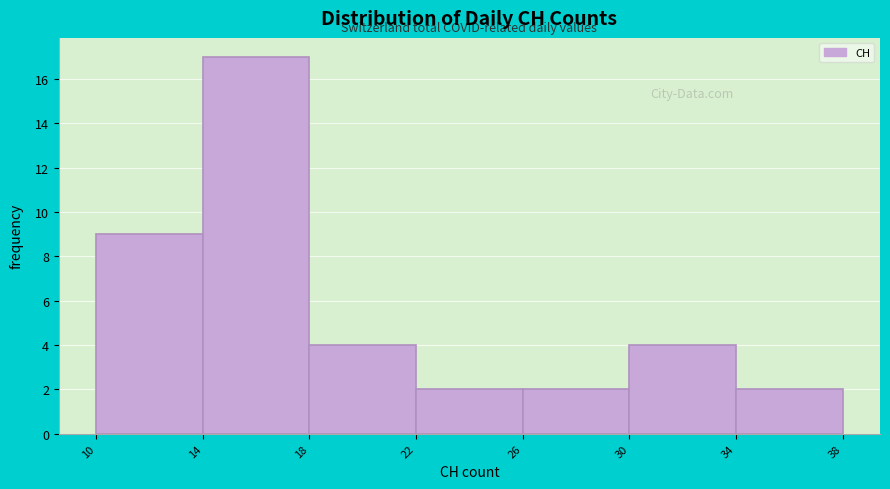

Which range on the x-axis has the tallest bar?

14 to 18